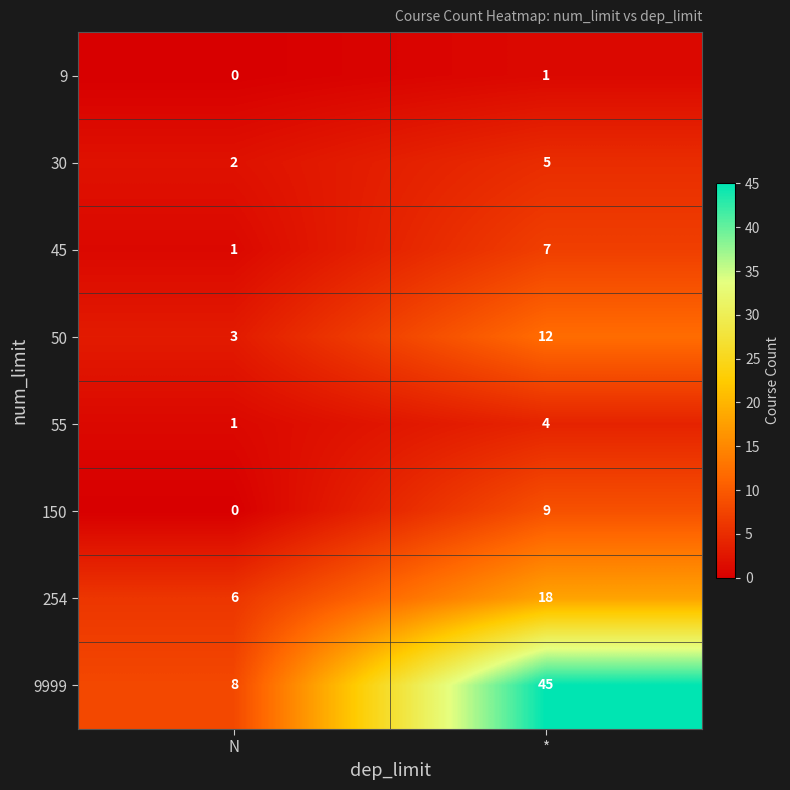

How many categories are shown in the chart?

2